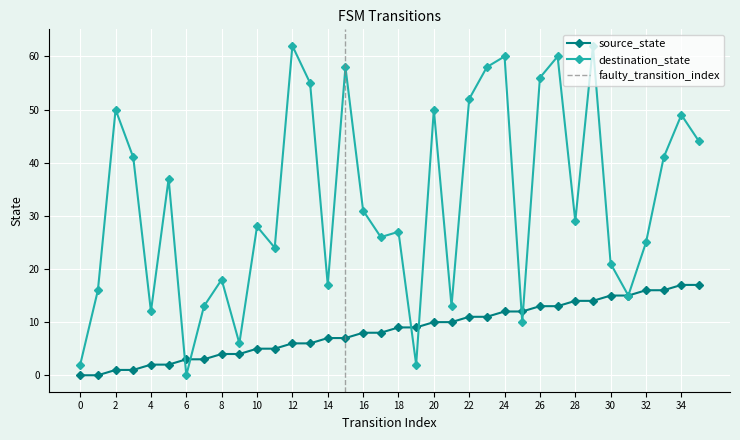

True or false: source_state has more than 1 interior local peaks.

False